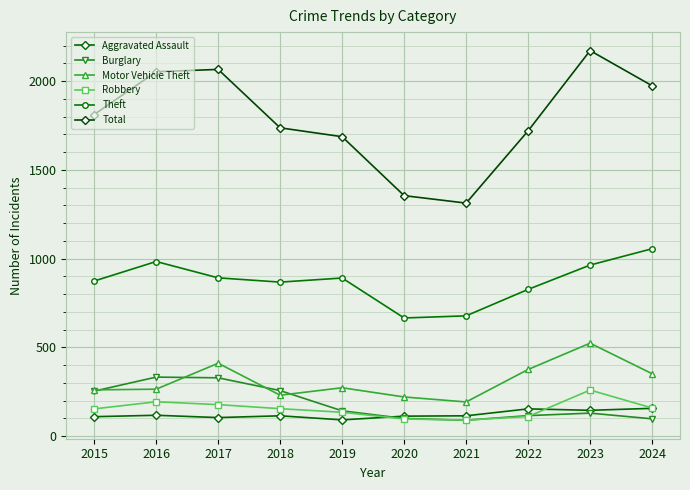

Rank the series by their maximum value, from highest to lowest.

Total, Theft, Motor Vehicle Theft, Burglary, Robbery, Aggravated Assault